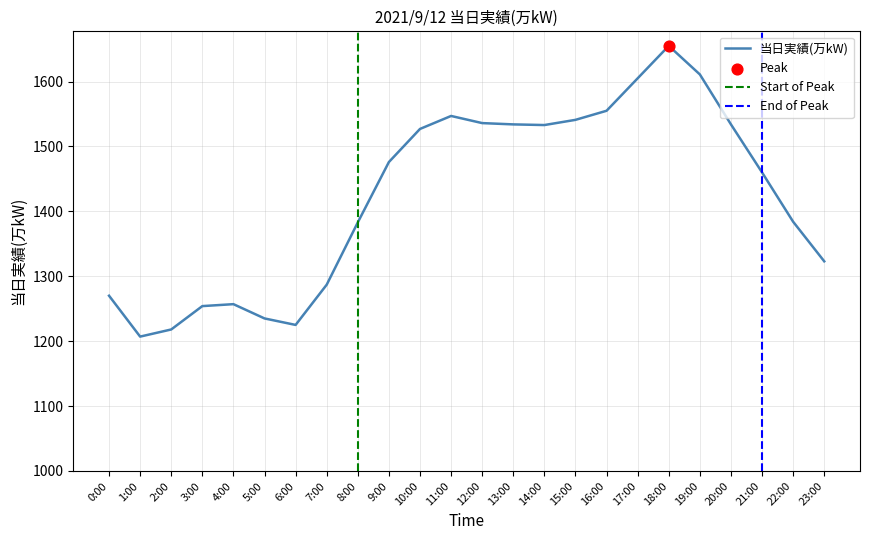

What is the change in value from 1:00 to 4:00?

+50